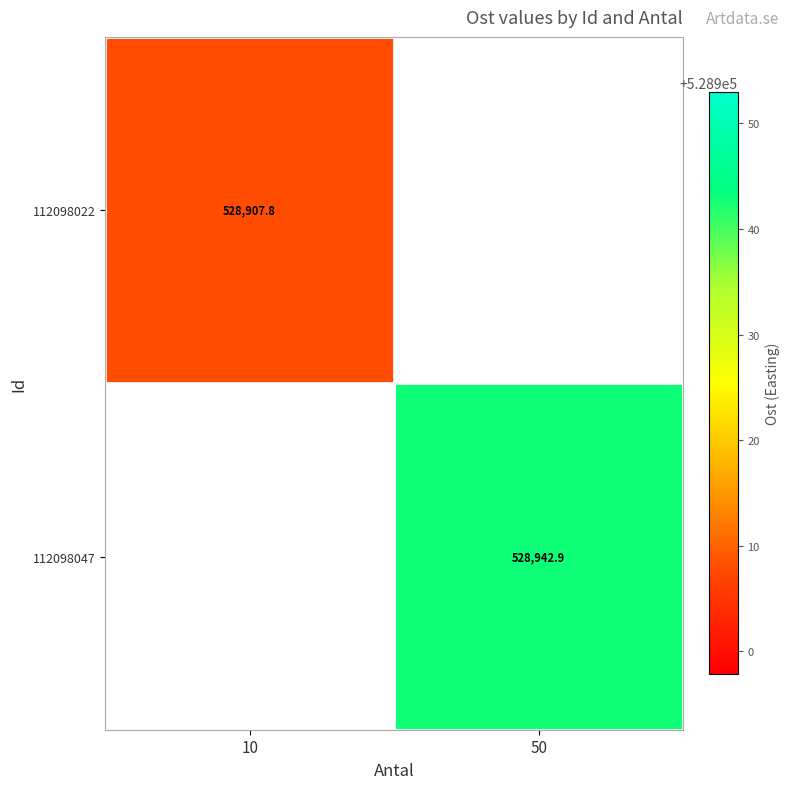

Is the value of 112098047 at 50 greater than the value of 112098022 at 10?

Yes